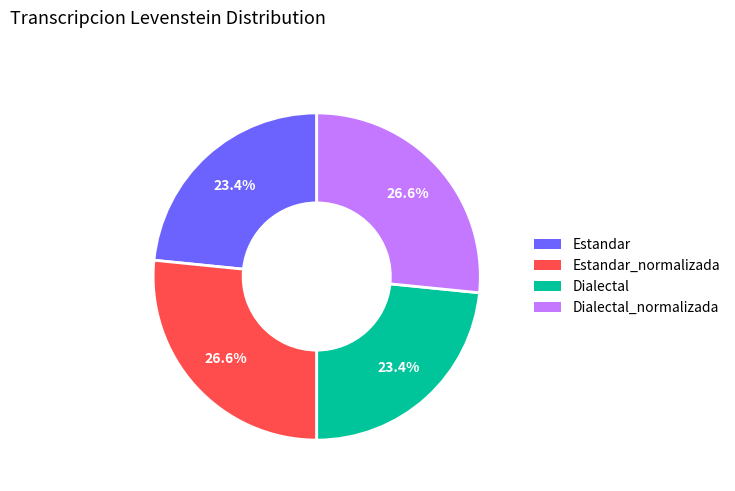

To the nearest percent, what percentage of the pie is Dialectal_normalizada?

27%